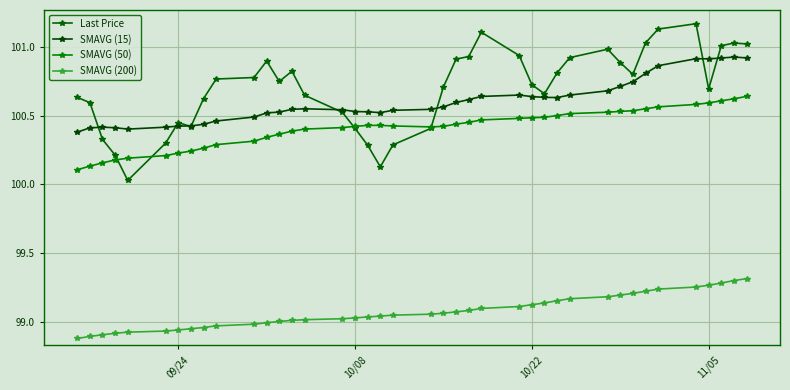

What is the smallest value displayed?

98.9